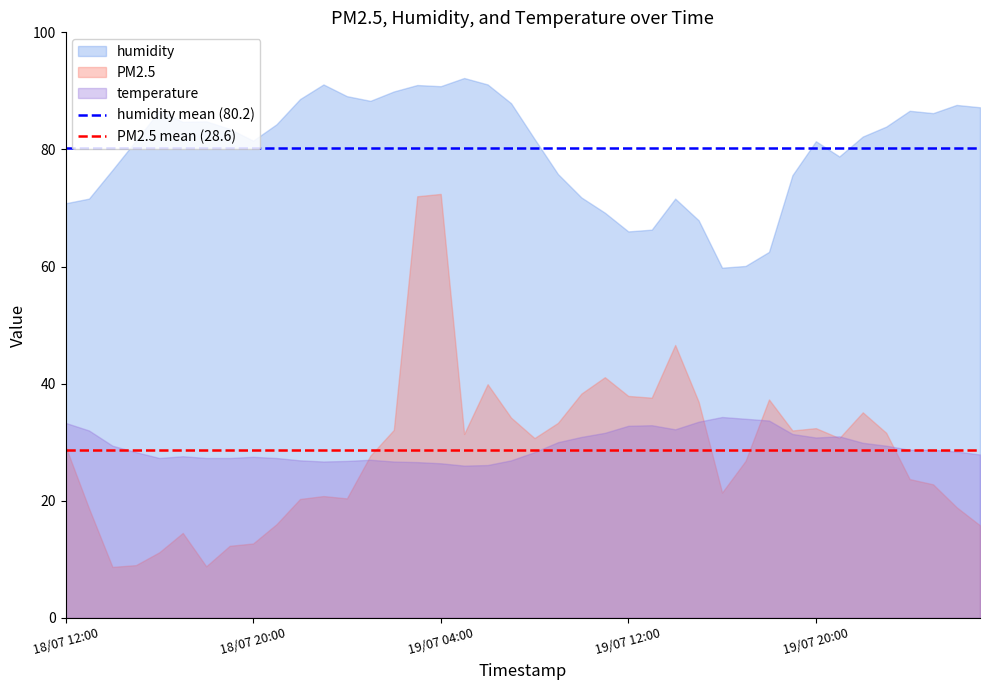

What is the sum of all humidity mean (80.2) values?

160.4